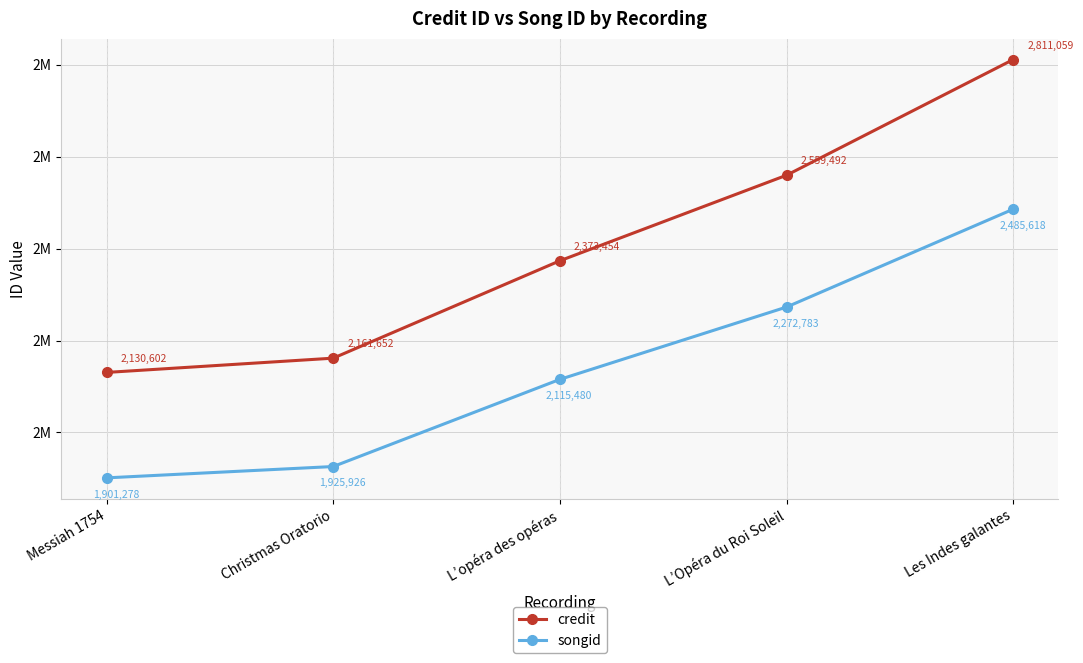

At how many categories does at least one series exceed 2495730?

2